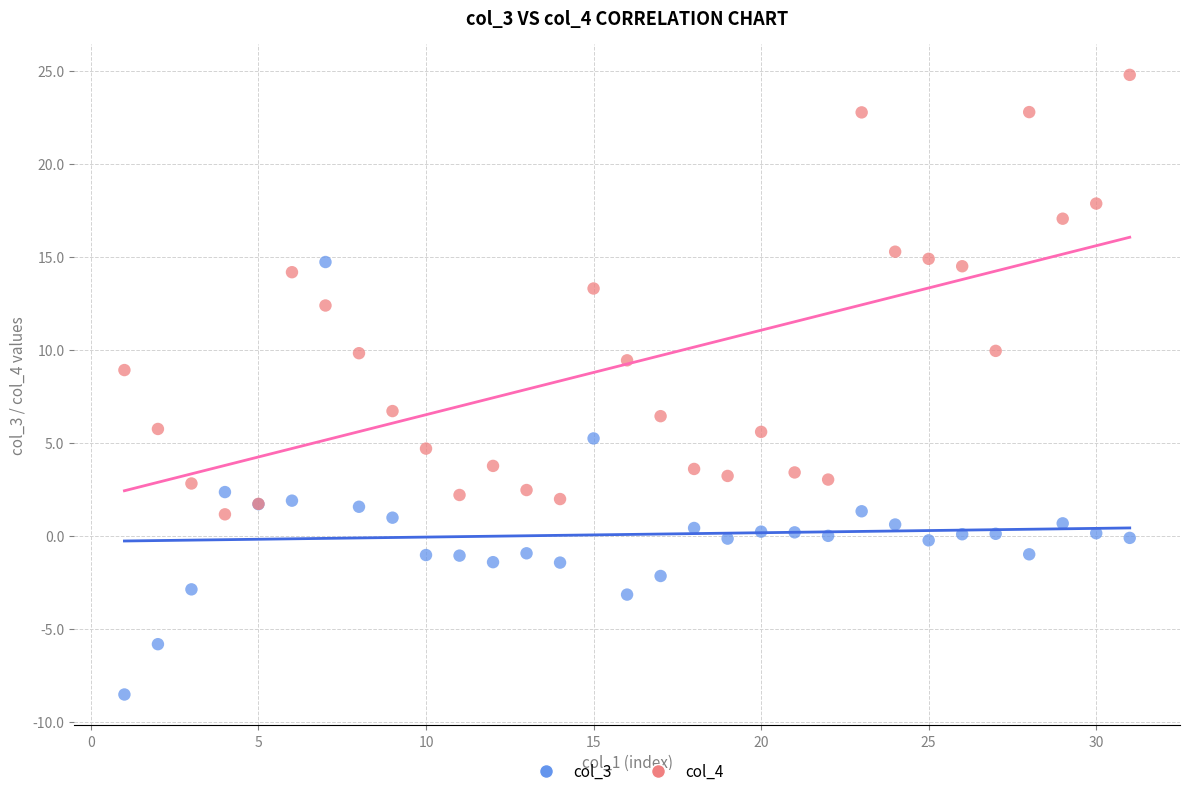

Which series contains the highest Y value?

col_4